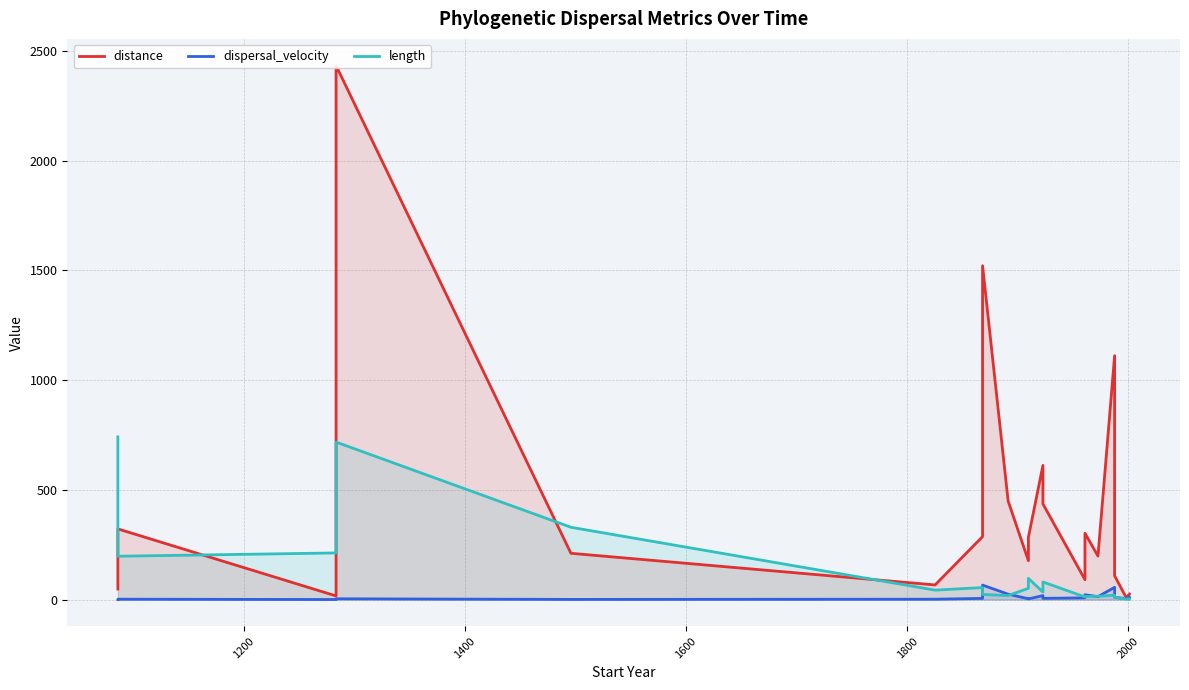

Reading left to right, extract all data points from this chart.

distance: 48.2	321.9	16.5	2433.4	210.8	66.6	286.8	1521.2	448.8	177.2	283.4	611.4	435.7	90.5	302.2	198.2	1111.4	108.4	8.1	24.8
dispersal_velocity: 0.1	1.6	0.1	3.4	0.6	1.5	5.3	65.8	24.5	3.5	2.9	17.9	5.4	7.7	22.0	13.2	55.7	10.3	4.0	10.8
length: 741.2	197.4	212.4	717.6	329.4	42.9	54.6	23.1	18.3	51.2	96.6	34.1	80.2	11.8	13.8	15.1	19.9	10.6	2.0	2.3